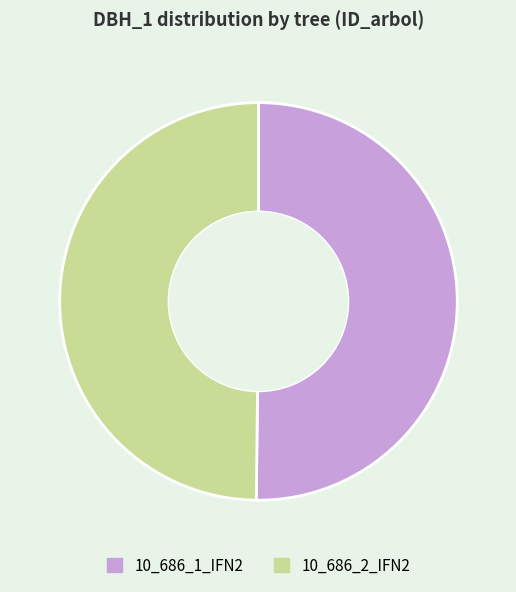

Is it true that 10_686_2_IFN2 is 42% of the pie?

False